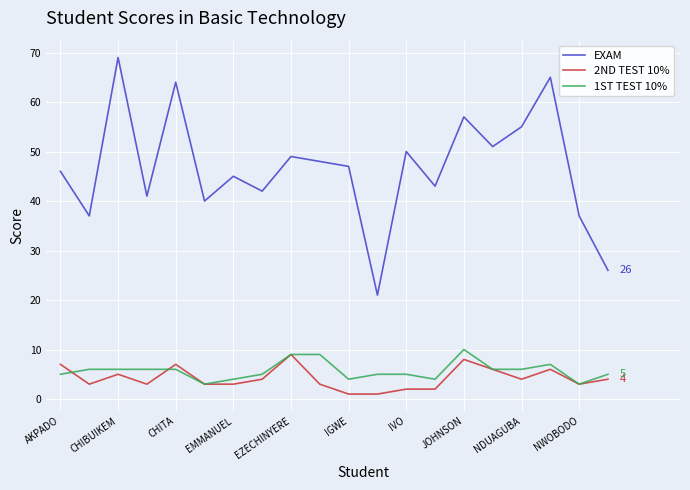

True or false: 1ST TEST 10% and EXAM cross at least once.

False